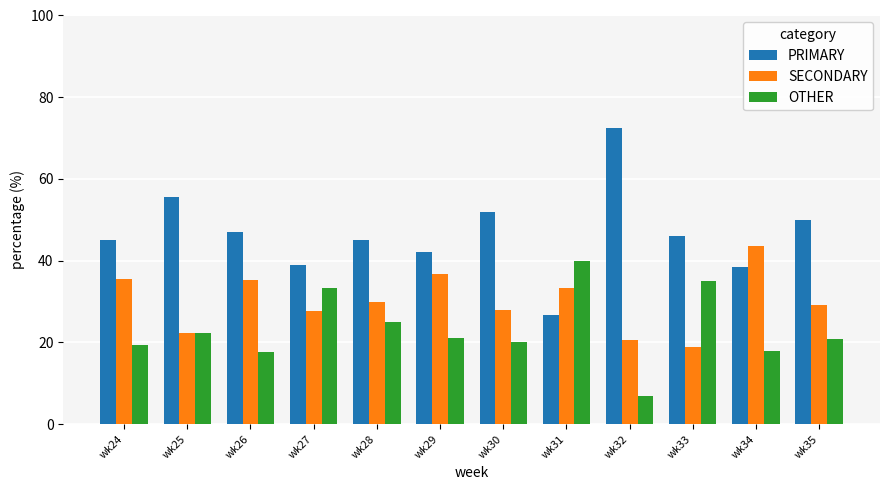

Which series has the largest total across all categories?

PRIMARY